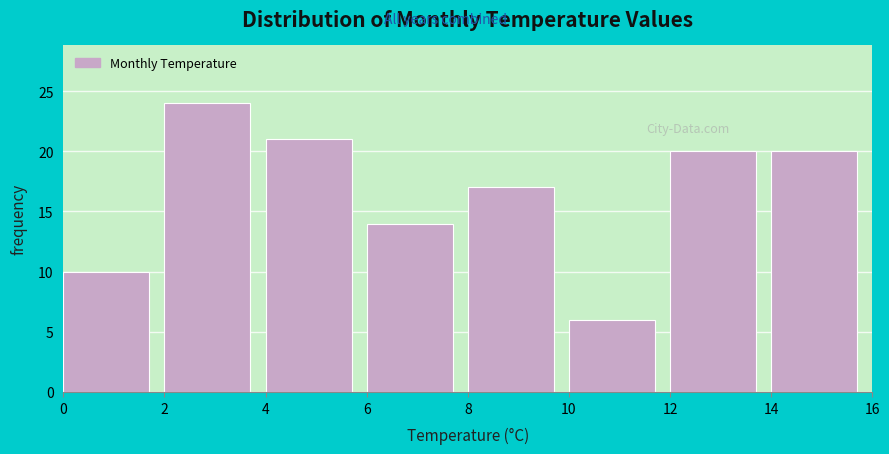

Reading left to right, transcribe this chart: for each bar, give the range it covers on the x-axis and its height. The values are not printed on the chart, so give them approximately, as read against the axis.

0 to 2: 10
2 to 4: 24
4 to 6: 21
6 to 8: 14
8 to 10: 17
10 to 12: 6
12 to 14: 20
14 to 16: 20